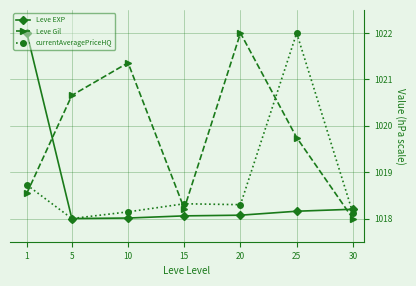

Which series ends up on top after the final intersection of Leve EXP and Leve Gil?

Leve EXP